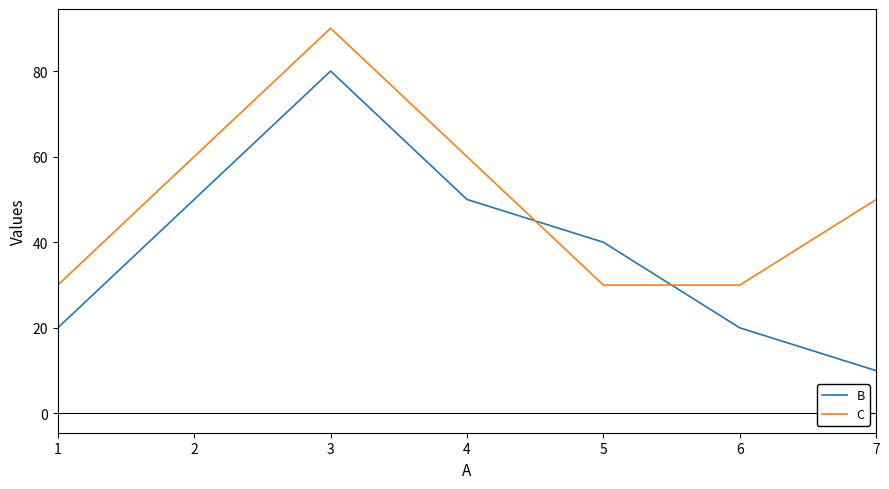

How many lines are shown in the chart?

2